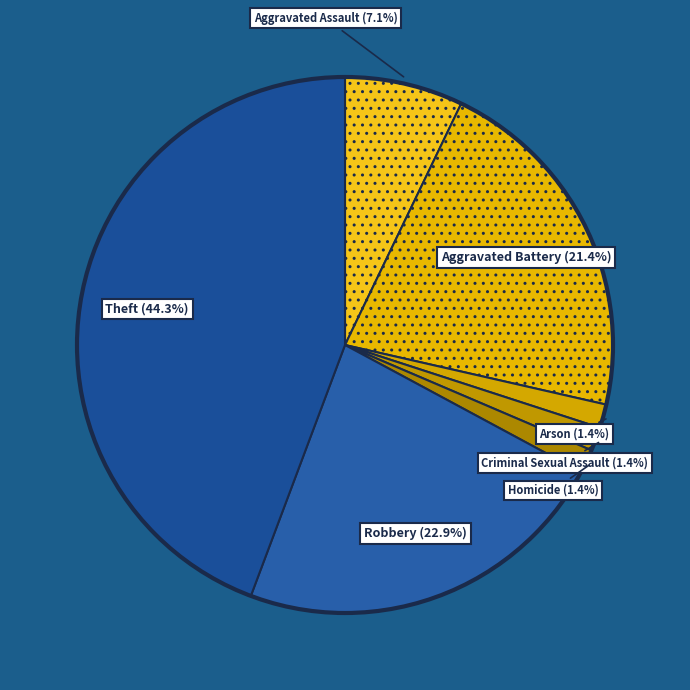

How many slices are in this pie chart?

7